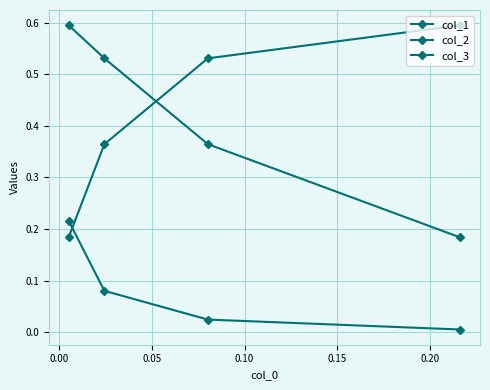

At how many categories does at least one series exceed 0?

4